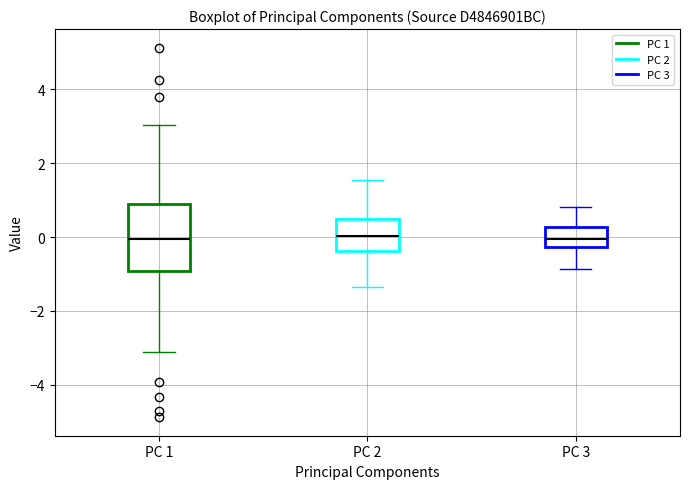

Reading left to right, read every box against the y-axis: the position of its median line, the range the box covers, and the ends of its whiskers. The values are not printed on the chart, so give them approximately, as read against the axis.

PC 1: median 0.0, box -1.0 to 0.8, whiskers -3.2 to 3.0
PC 2: median 0.0, box -0.4 to 0.4, whiskers -1.4 to 1.6
PC 3: median 0.0, box -0.2 to 0.2, whiskers -0.8 to 0.8